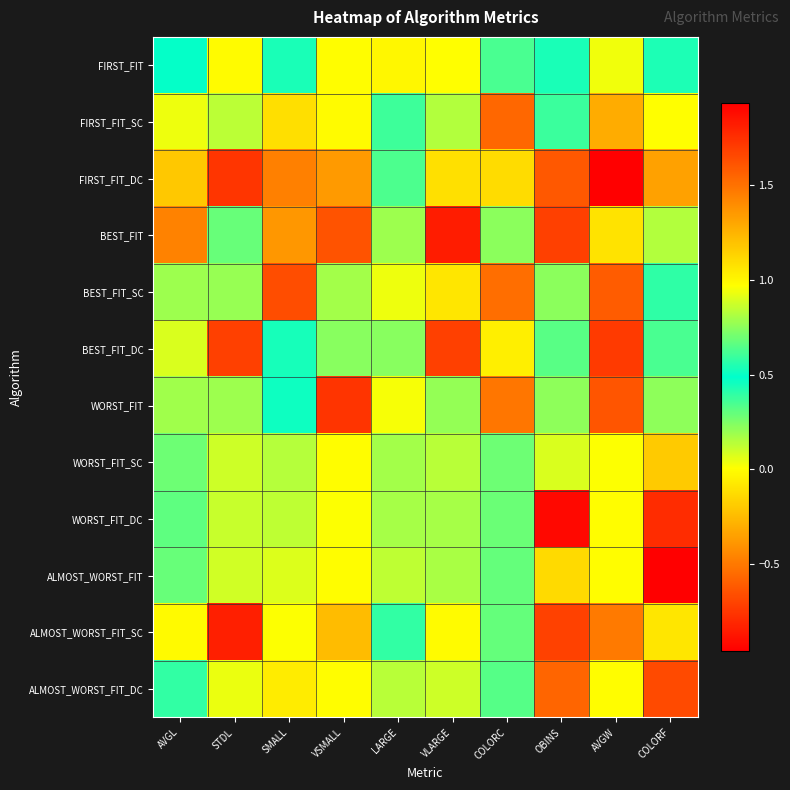

What is the minimum value shown in the chart?

-1.0